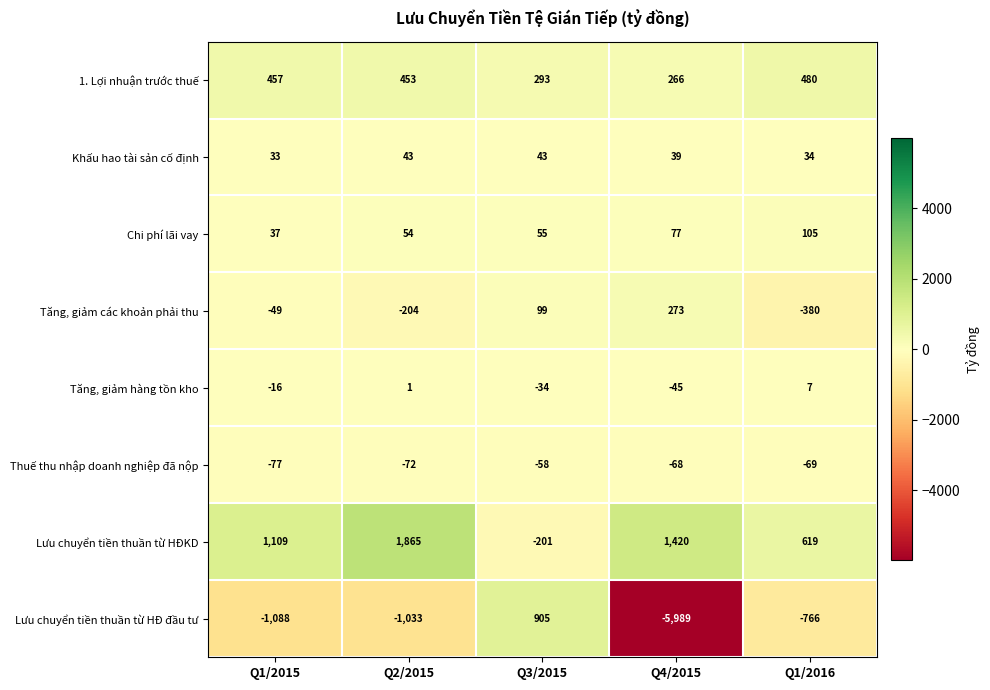

What is the average value of the Khấu hao tài sản cố định series?

38